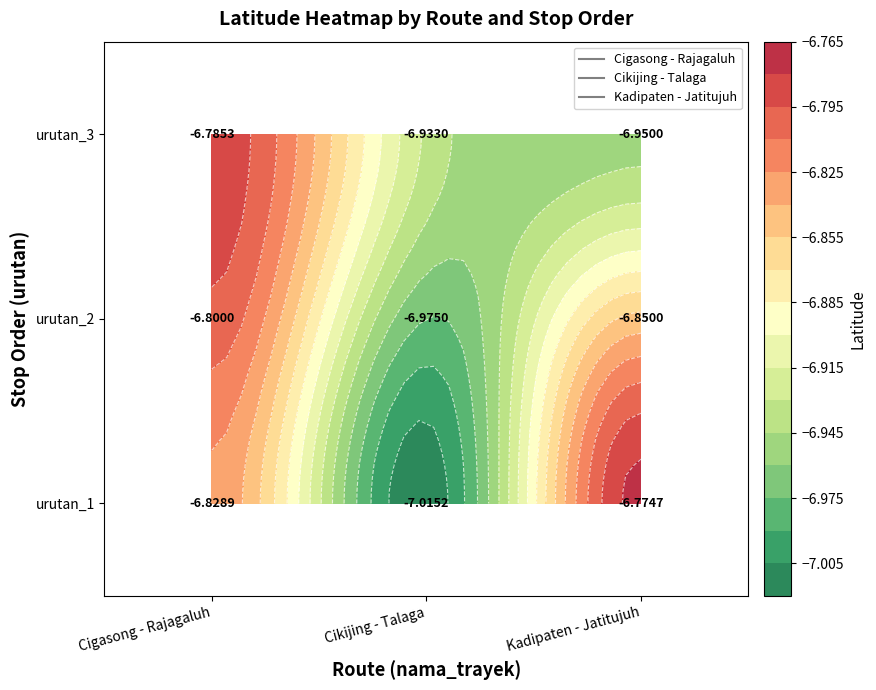

Between Cikijing - Talaga and Cigasong - Rajagaluh, which is larger?

Cigasong - Rajagaluh